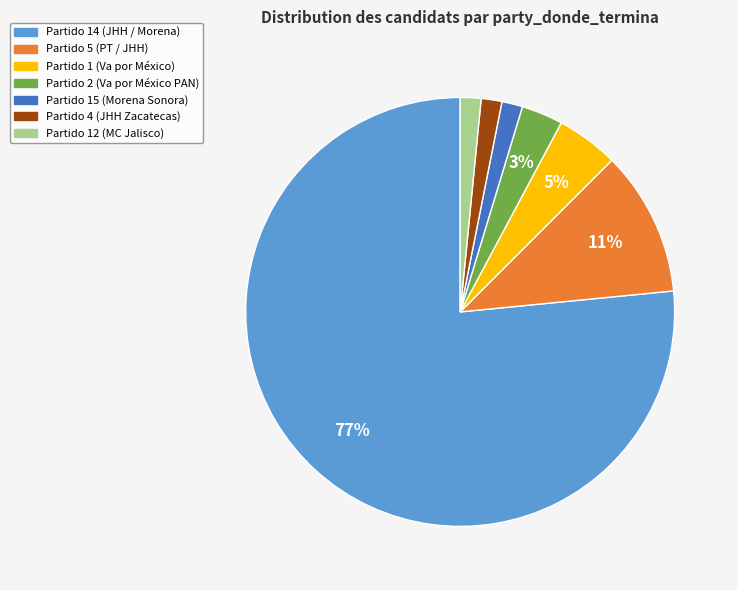

How many slices are in this pie chart?

7